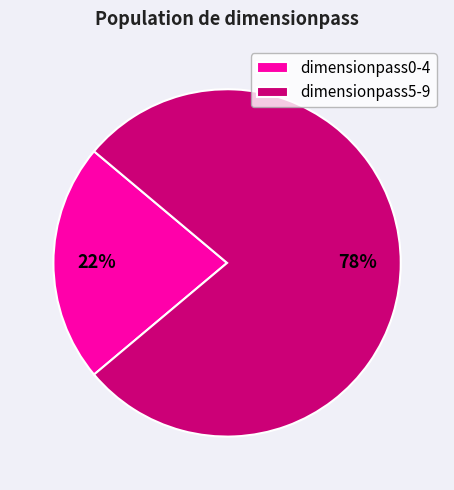

To the nearest percent, what is the difference between the largest and smallest slice percentages?

56%